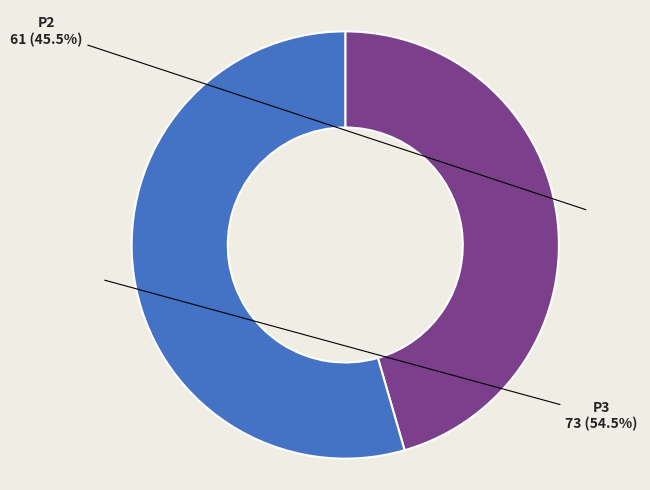

How many segments does this pie chart have?

2